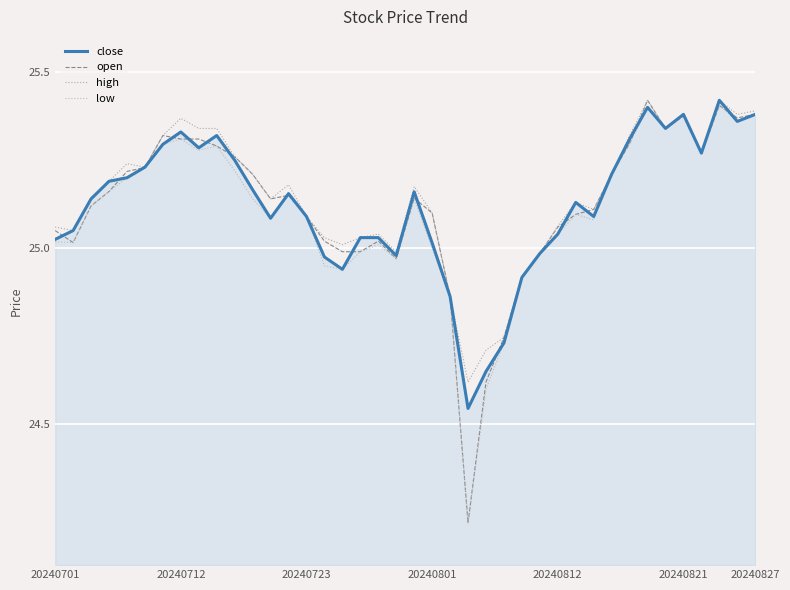

Is this an area chart (filled region under the line)?

Yes